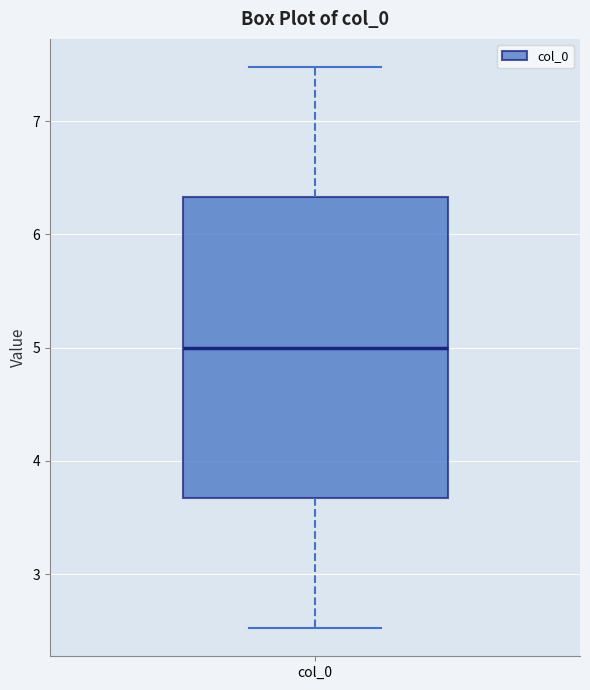

Transcribe this box plot: give where the median line is, the range the box spans, and where the two whiskers end, as read against the y-axis. The values are not printed on the chart, so give them approximately, as read against the axis.

median 5.0, box 3.7 to 6.3, whiskers 2.5 to 7.5